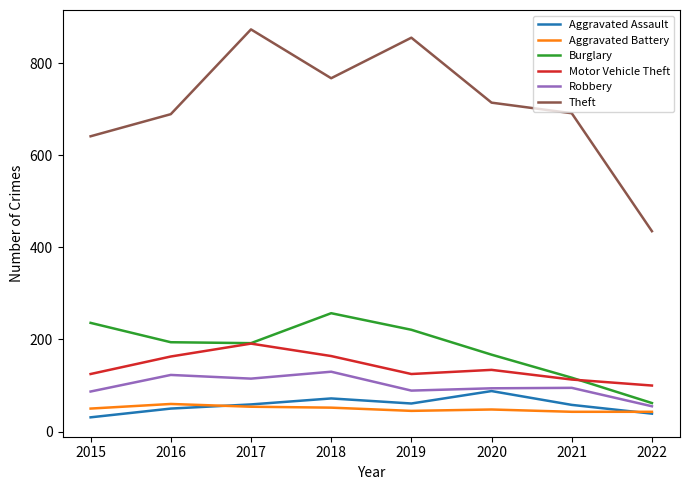

How many series are shown in this chart?

6